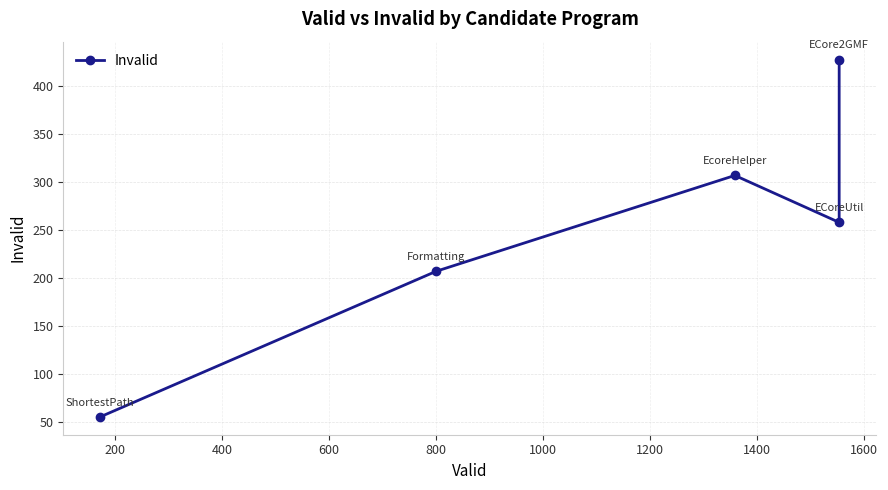

Does the chart have visible grid lines?

Yes